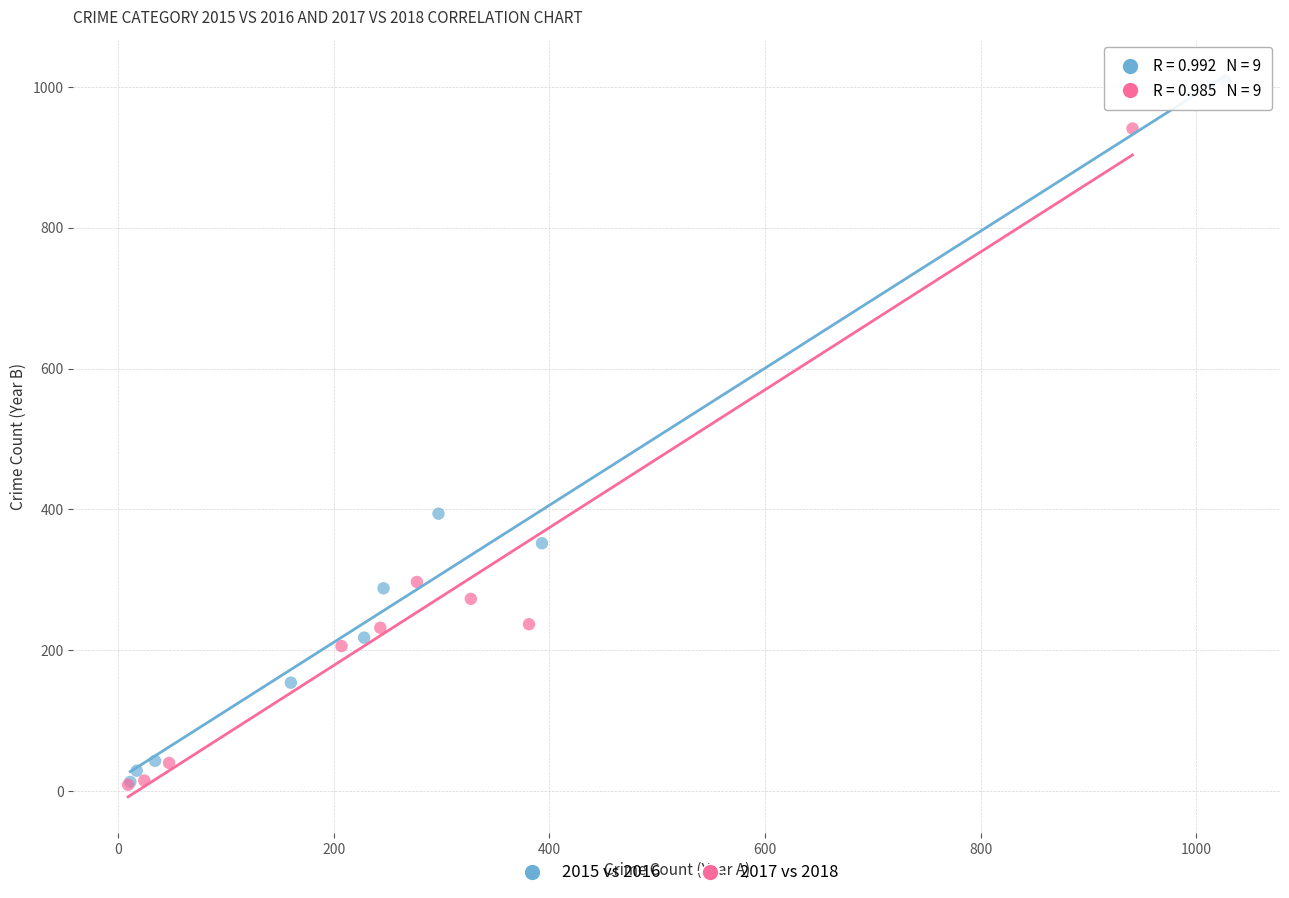

Which series has the widest spread of Y values?

2015 vs 2016